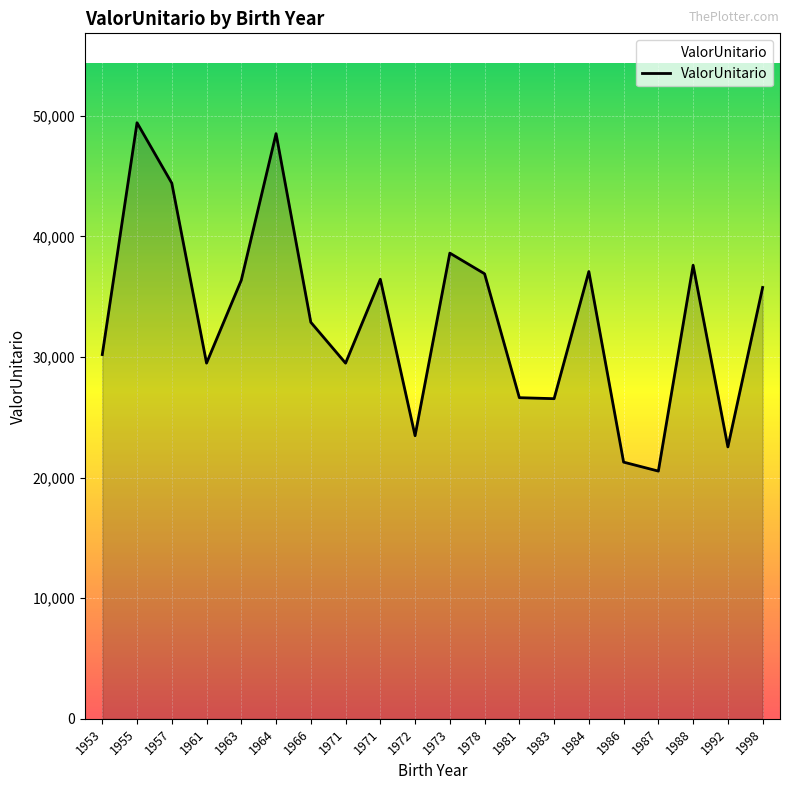

How many points are lower than both their immediate neighbors (excluding endpoints)?

6